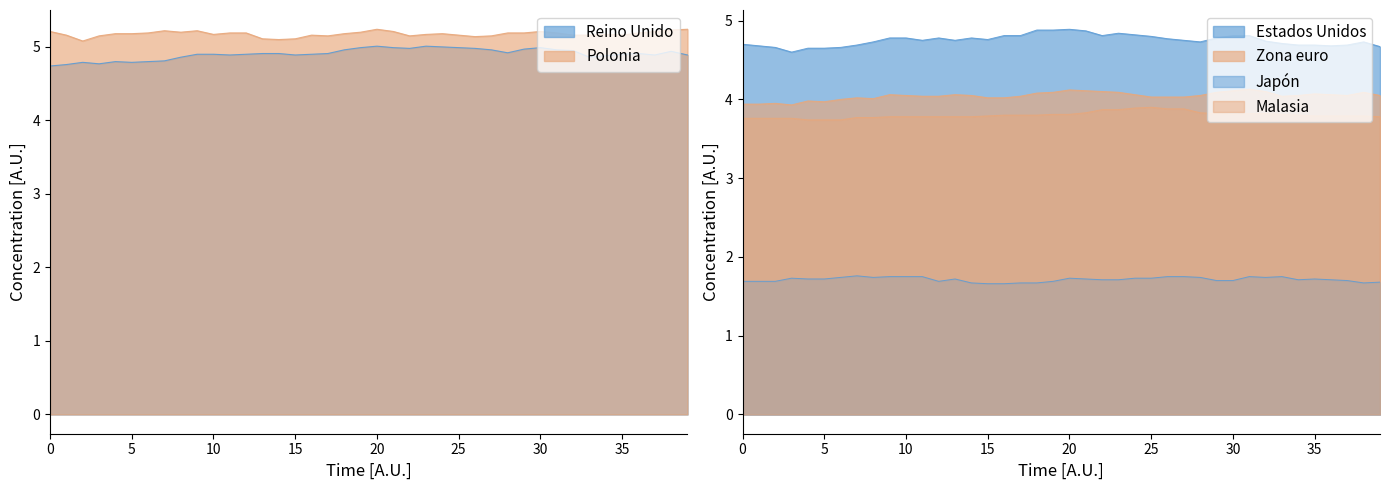

What is the greatest value displayed?

5.2